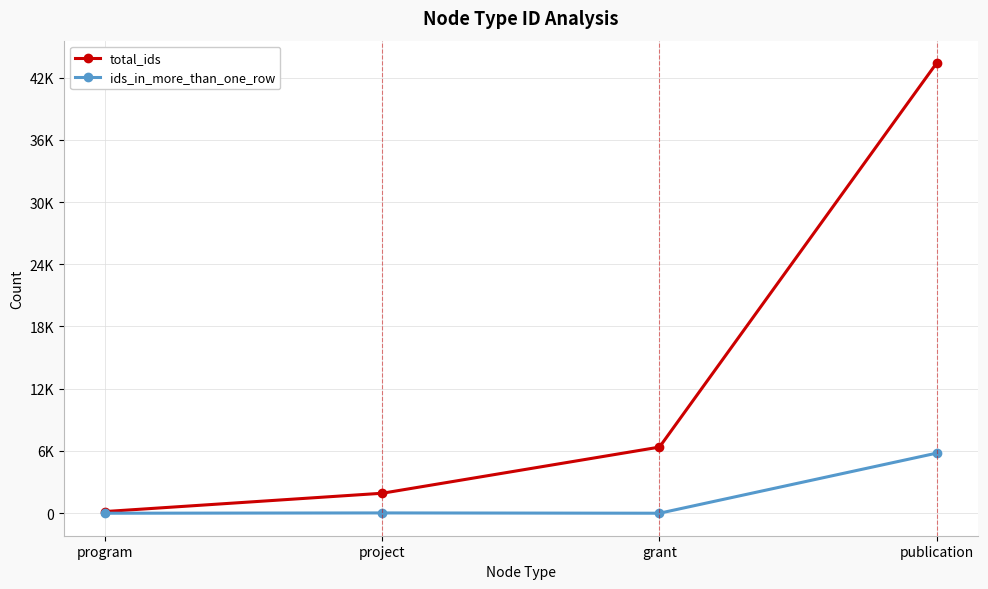

What are all the series names shown in the legend?

total_ids, ids_in_more_than_one_row